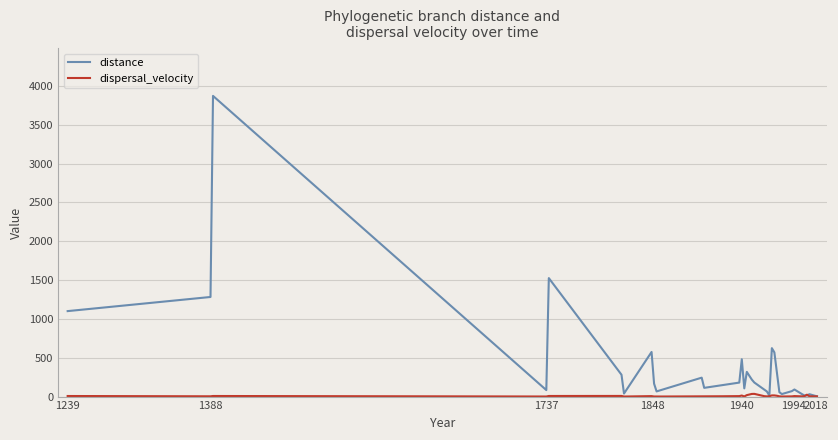

Is this an area chart (filled region under the line)?

No